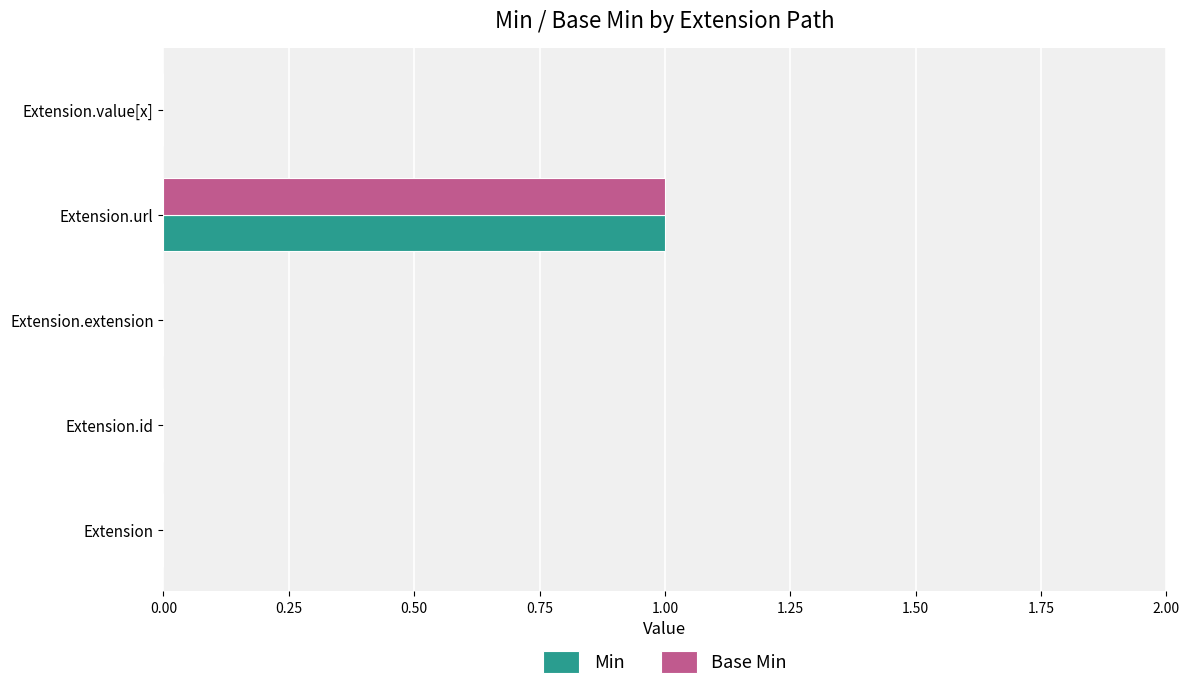

Is the value of Base Min at Extension.value[x] greater than the value of Min at Extension.url?

No